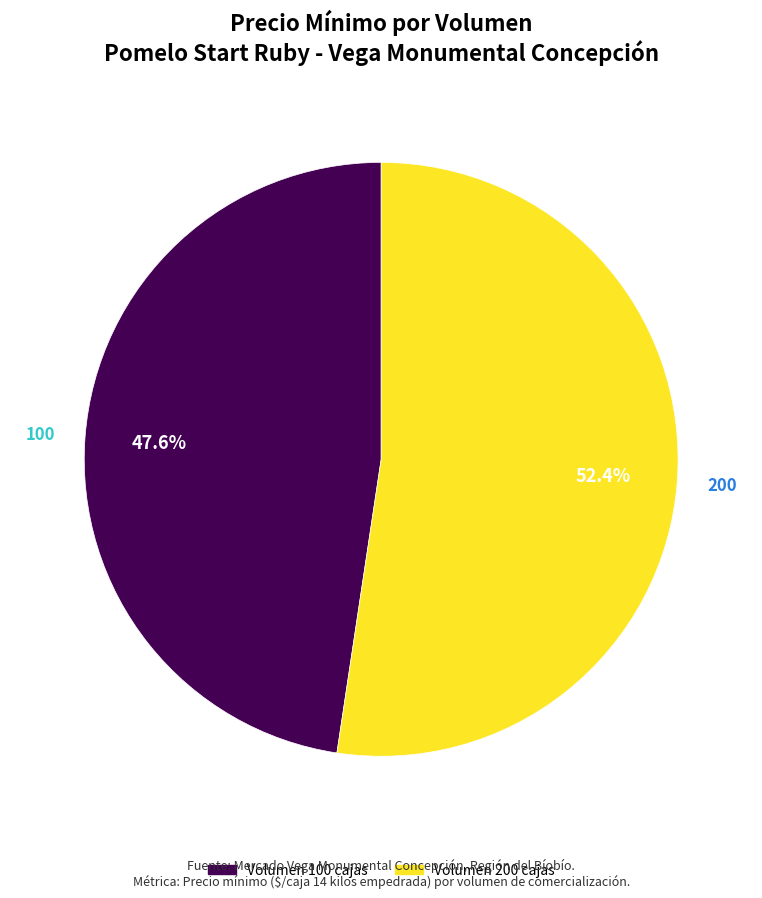

How many segments does this pie chart have?

2